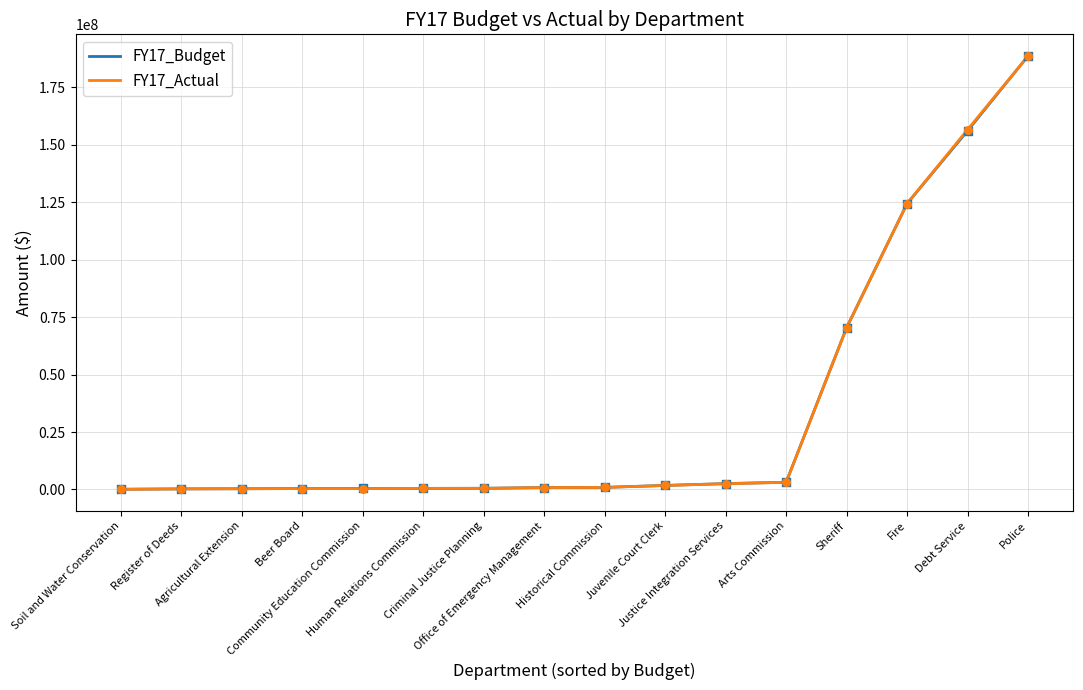

At which category is the sum across all series the highest?

Police